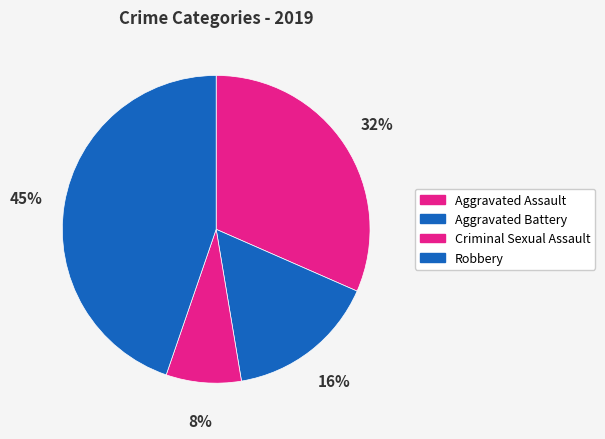

How many slices are in this pie chart?

4